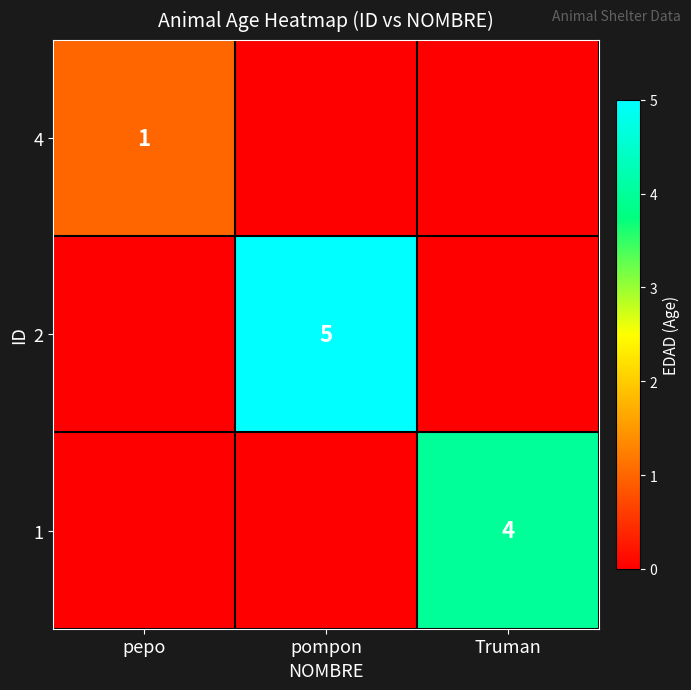

How many 1 values are between 0 and 4?

3